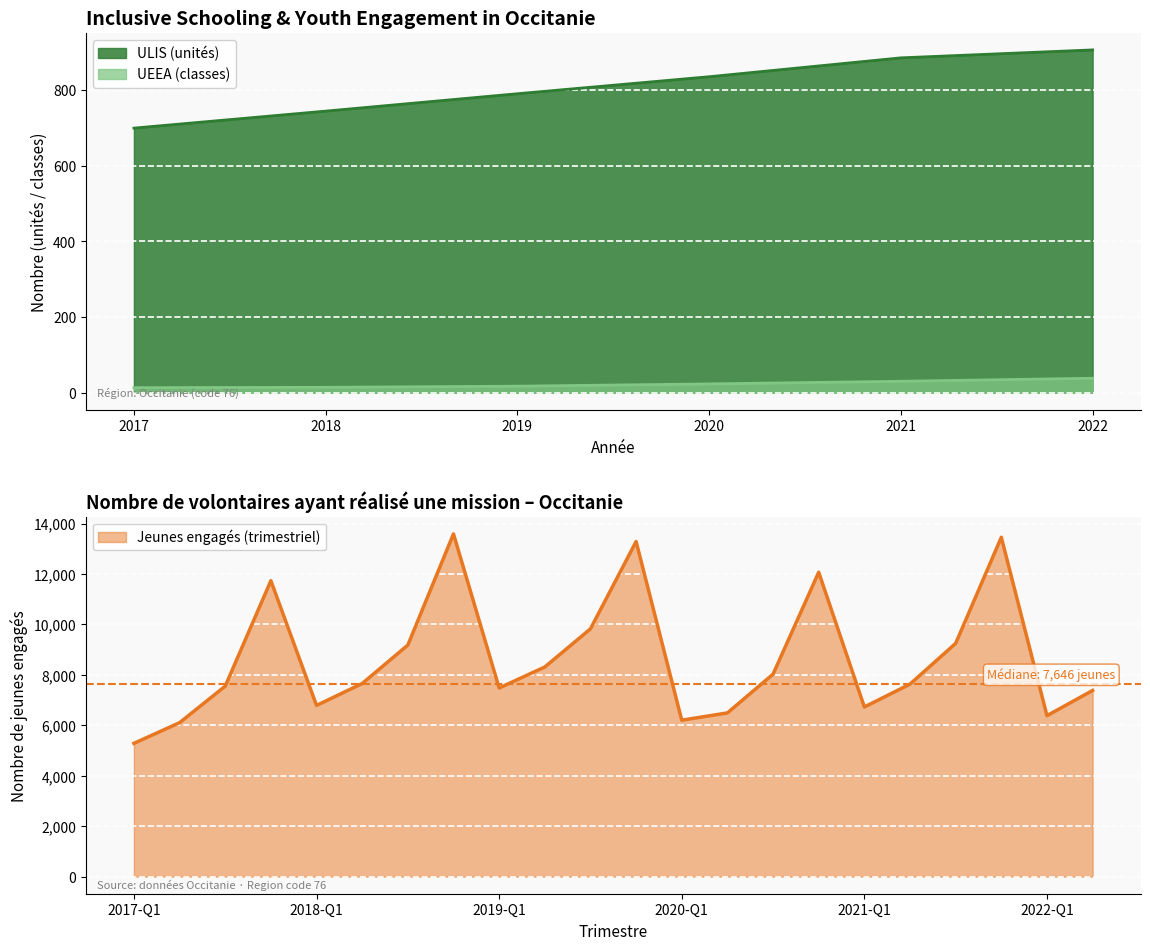

Where is ULIS (unités) nearest to the value 803?

2019